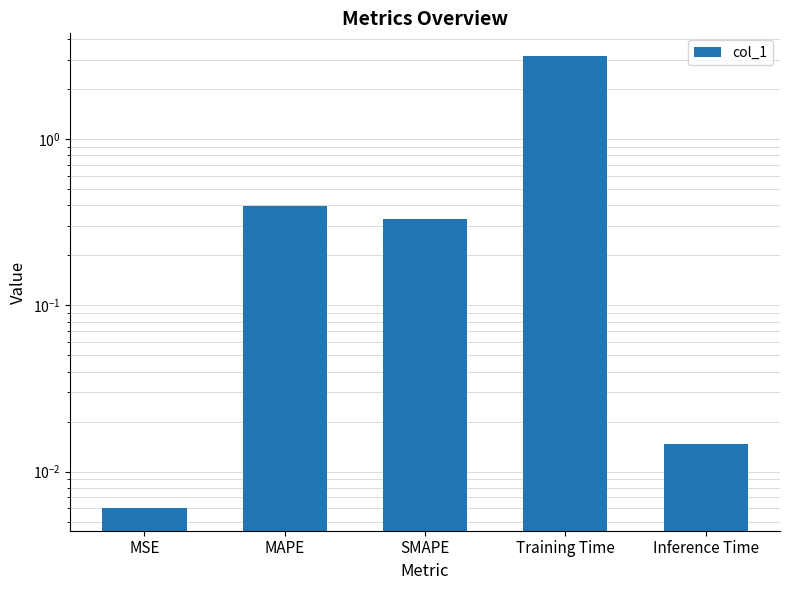

What is the label of the 1st bar from the right?

Inference Time